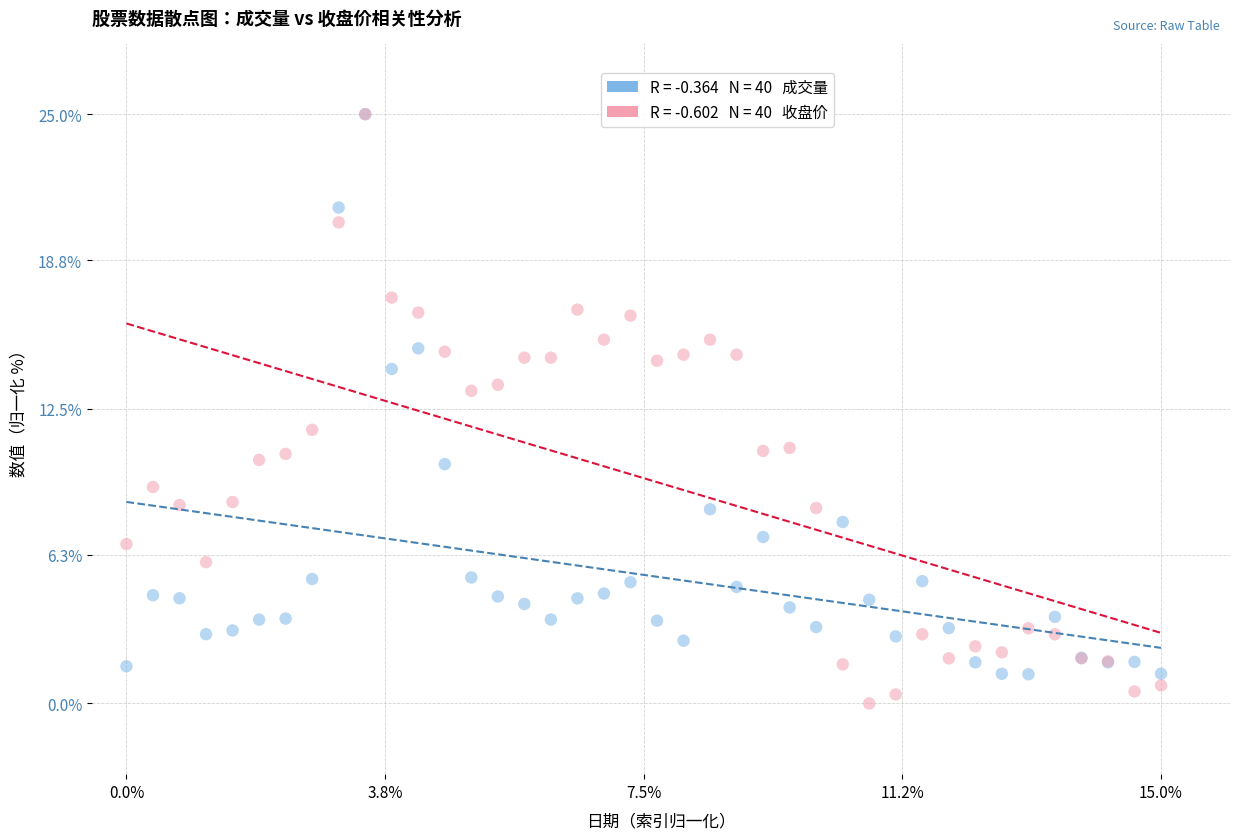

Across all series, what Y value is closest to 12?

11.6